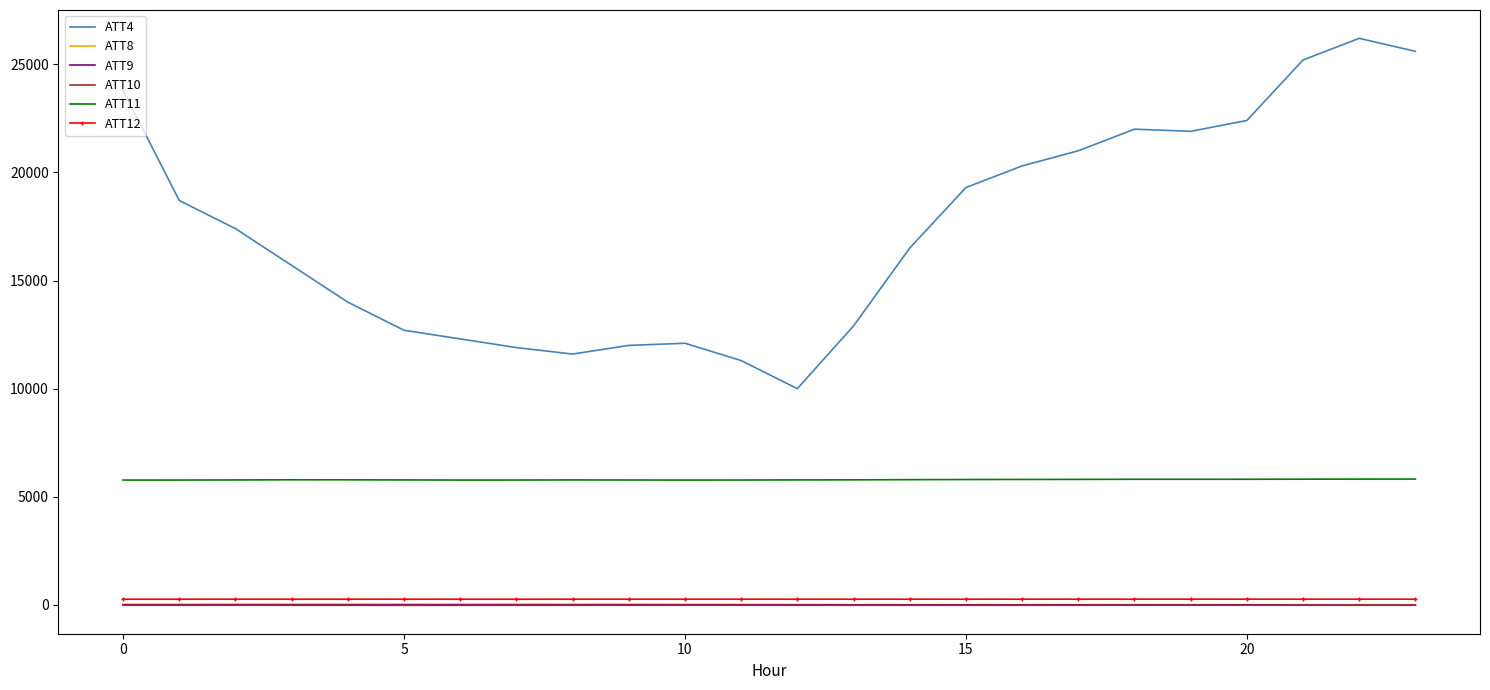

True or false: ATT12 and ATT11 intersect in this chart.

False